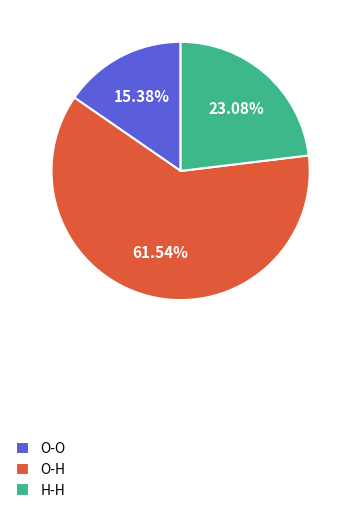

Does any single category account for the majority?

Yes